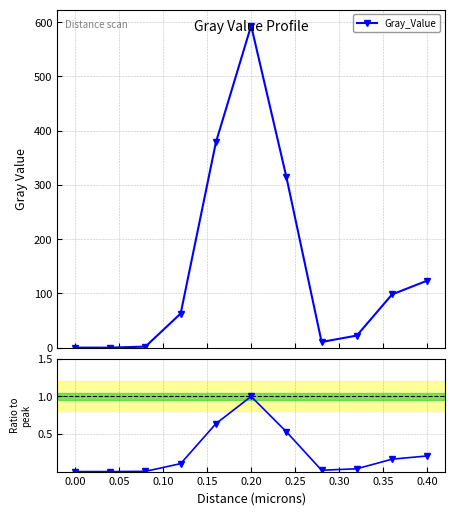

At which category does Gray_Value reach its first local peak?

0.20